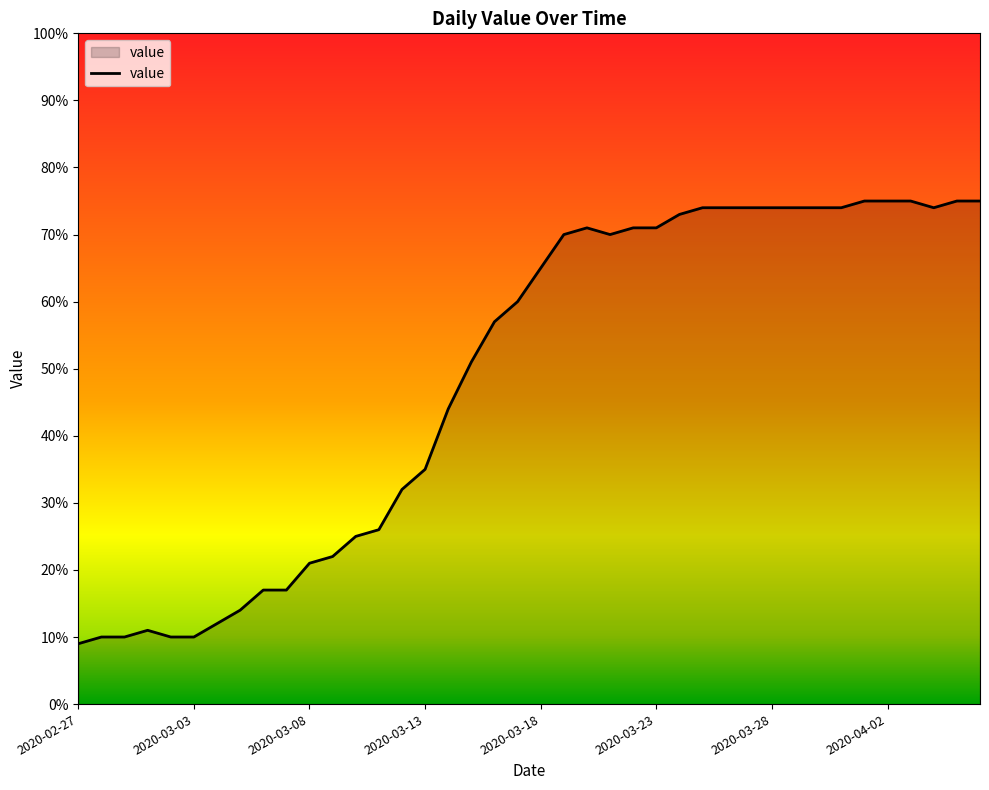

What is the minimum value shown in the chart?

9